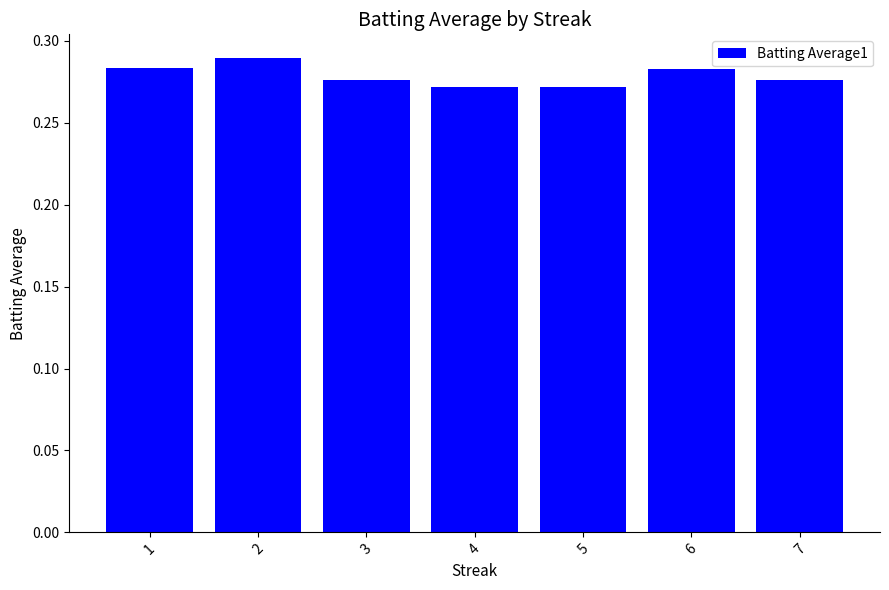

Which label corresponds to the largest value in the chart?

2